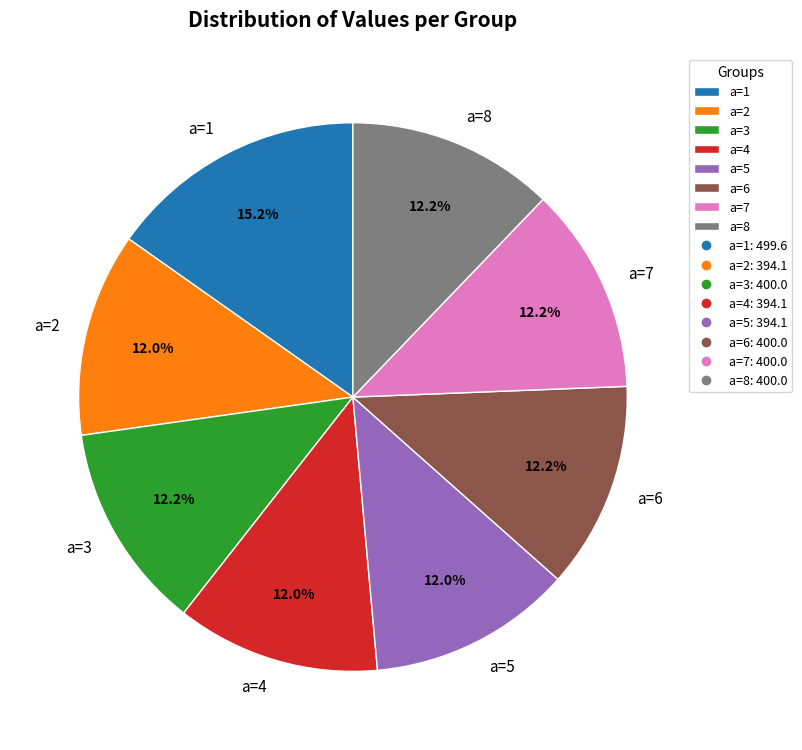

To the nearest percent, what percentage of the pie is a=4?

12%